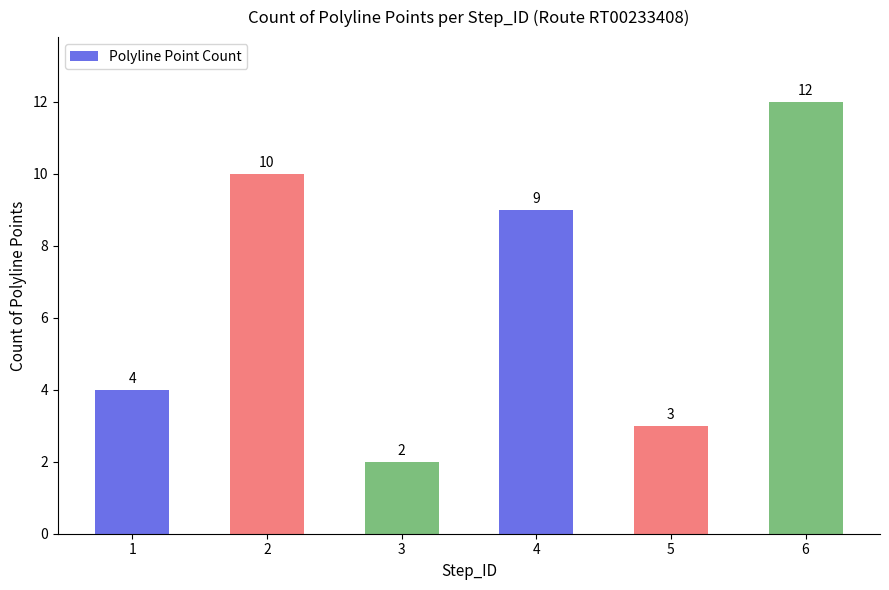

What is the value of the 6th bar from the left?

12